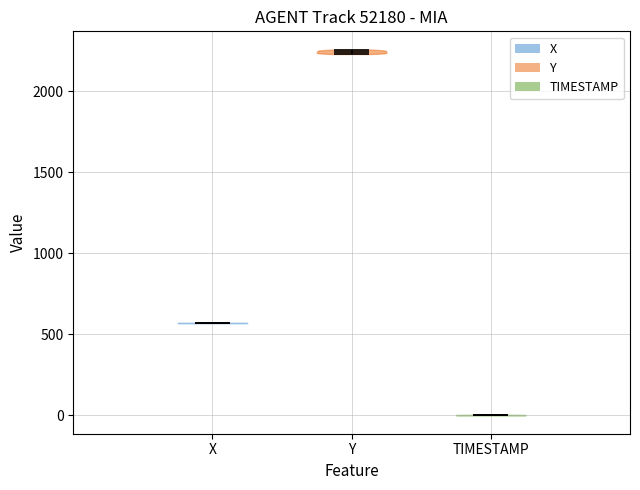

Reading left to right, read every violin against the y-axis: where its median line is, and the lowest and highest points it reaches. The values are not printed on the chart, so give them approximately, as read against the axis.

X: median line 550, lowest point 550, highest point 550
Y: median line 2250, lowest point 2250, highest point 2250
TIMESTAMP: median line 0, lowest point 0, highest point 0